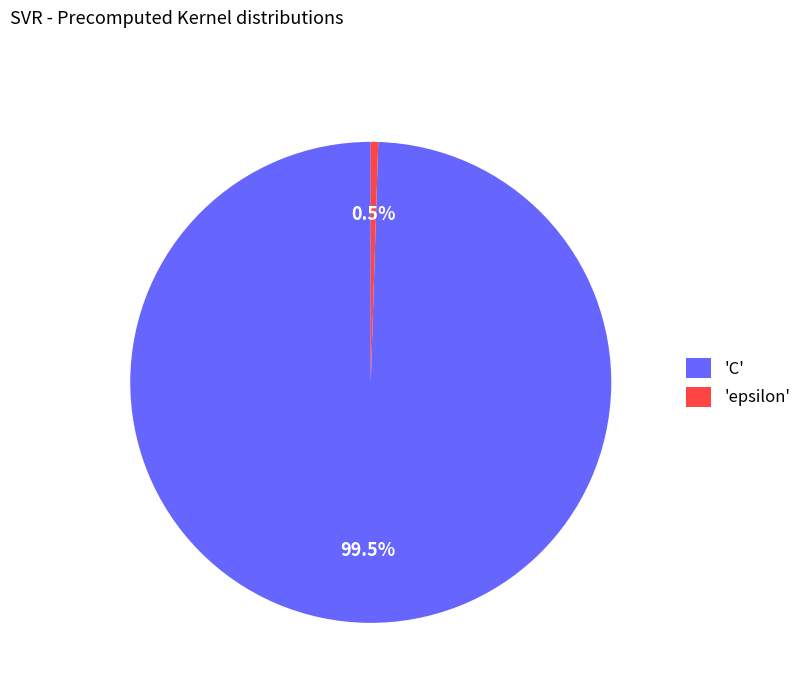

Is 'epsilon' the majority of the pie?

No